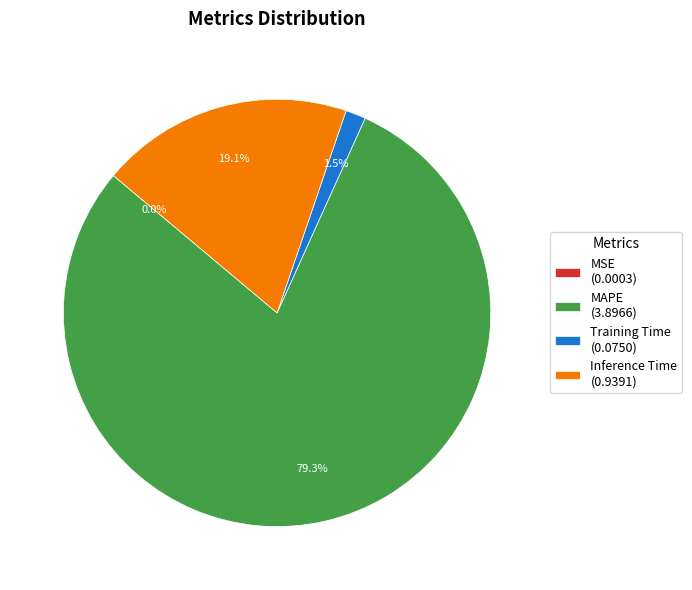

Does MAPE represent more than half of the total?

Yes